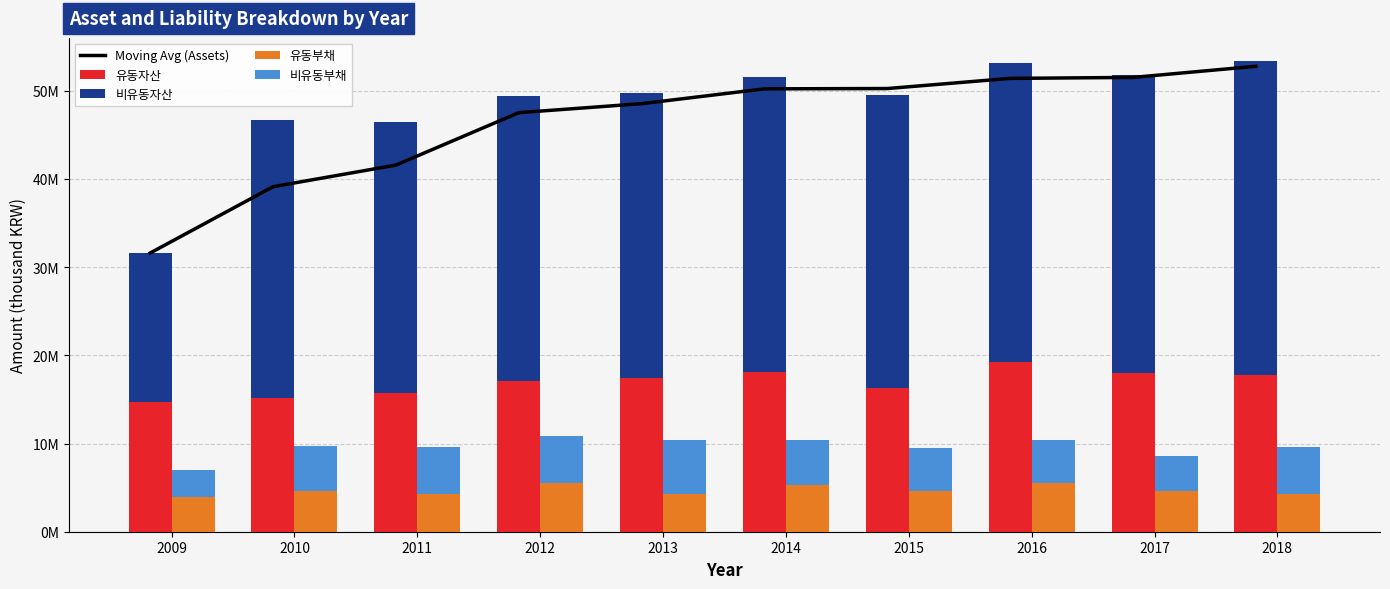

Is it true that 비유동자산 equals 33251480.0 at 2015?

True